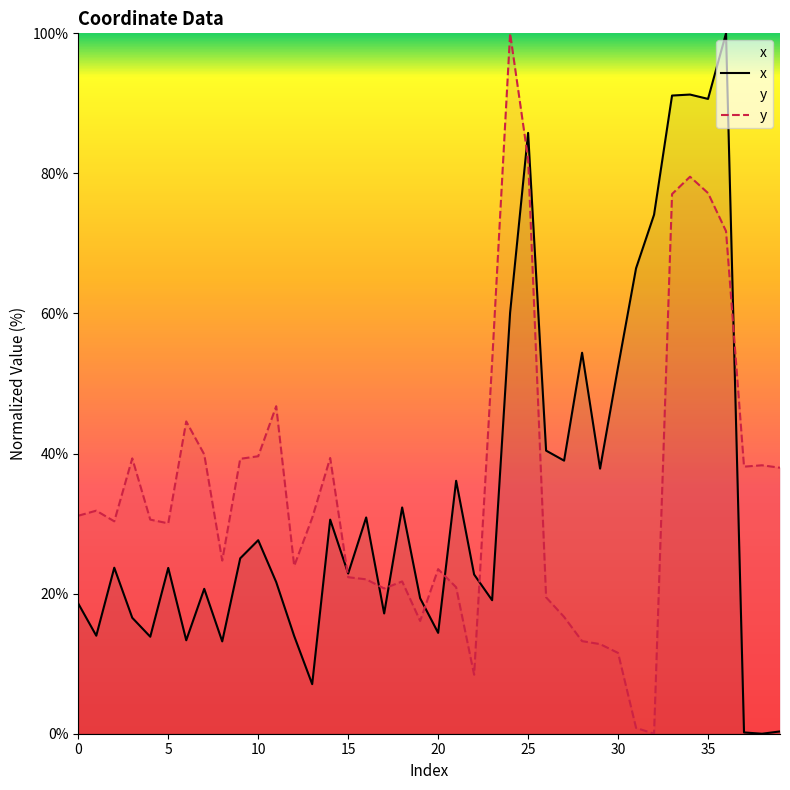

Where is y nearest to the value 50?

23